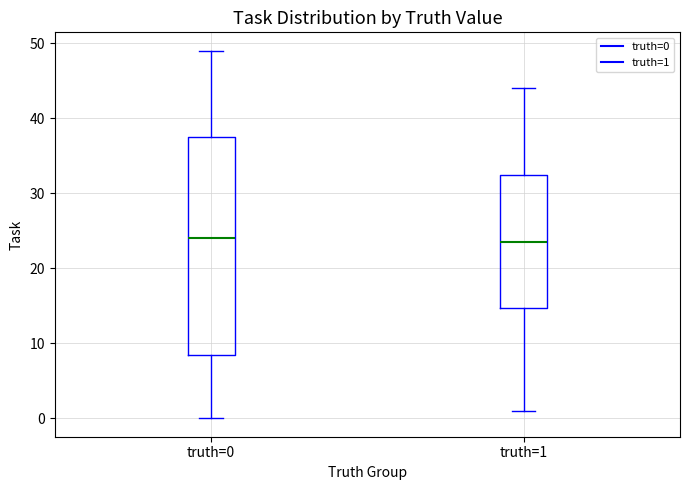

Reading left to right, read every box against the y-axis: the position of its median line, the range the box covers, and the ends of its whiskers. The values are not printed on the chart, so give them approximately, as read against the axis.

truth=0: median 24, box 9 to 38, whiskers 0 to 49
truth=1: median 24, box 15 to 33, whiskers 1 to 44